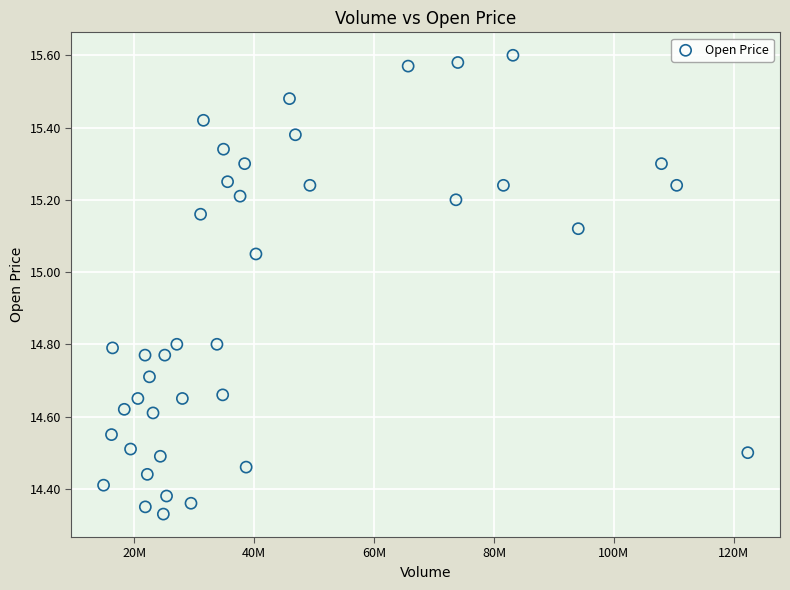

What is the range of X values (max minus min)?

107501347.0